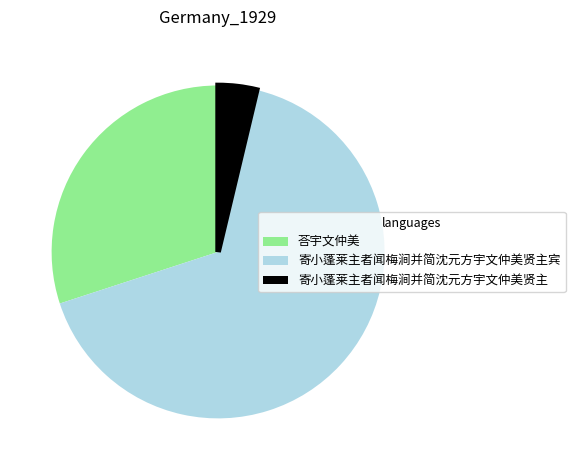

Which slice represents more than half of the pie?

寄小蓬莱主者闻梅涧并简沈元方宇文仲美贤主宾